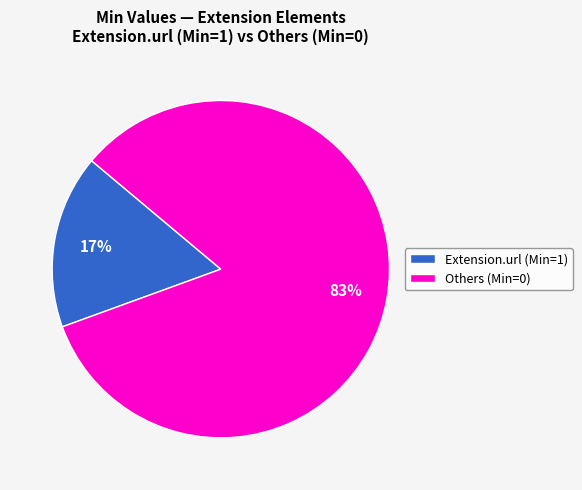

Count the number of slices in the pie.

2